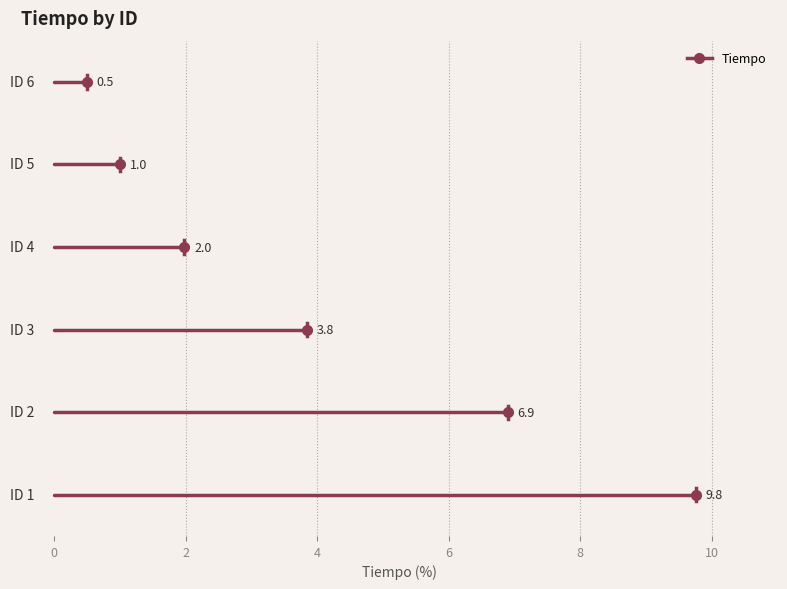

What is the ratio of the value at 4 to the value at 3?

0.5